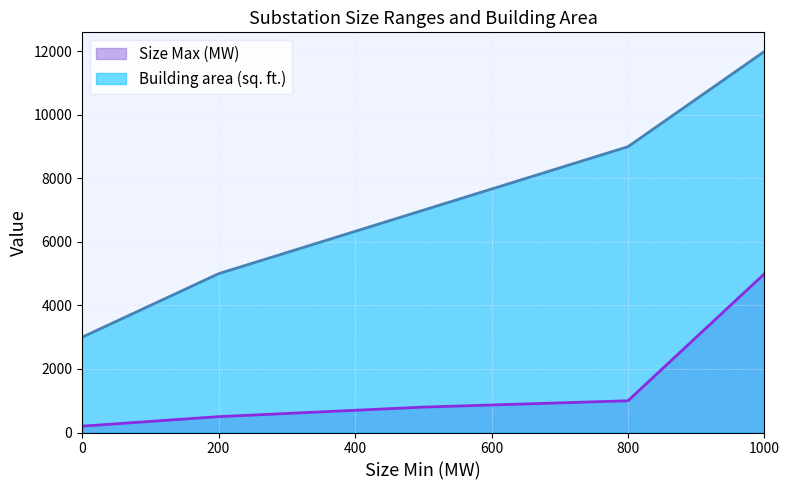

Which series has the widest spread of values?

Building area (sq. ft.)